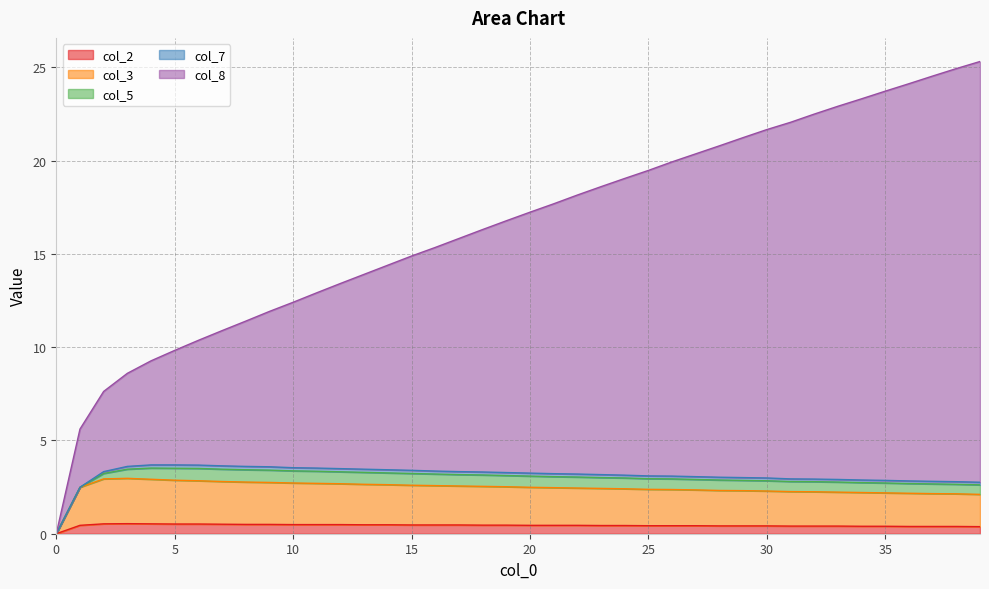

True or false: col_3 and col_8 intersect in this chart.

False